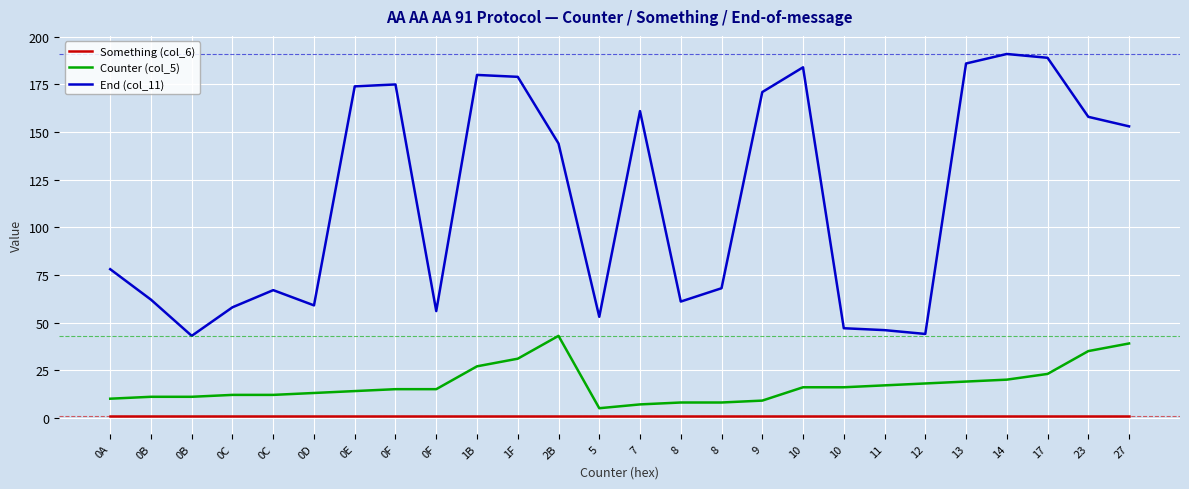

Does the chart have visible grid lines?

Yes